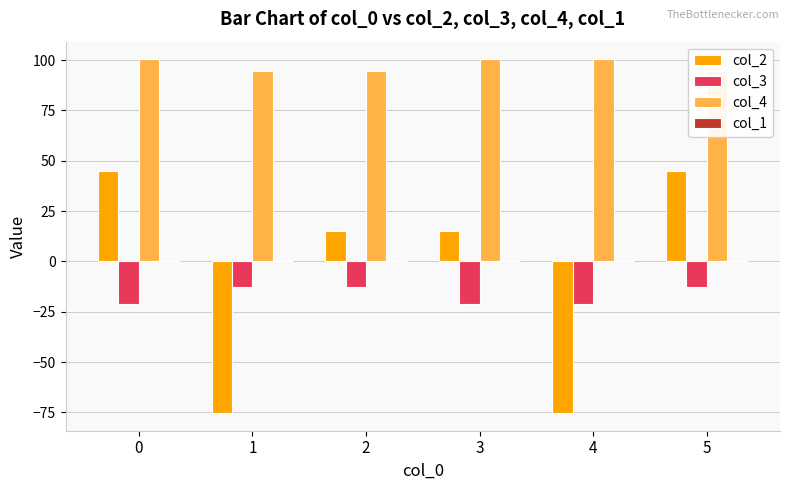

What is the difference between the highest and lowest values at 2?

107.3